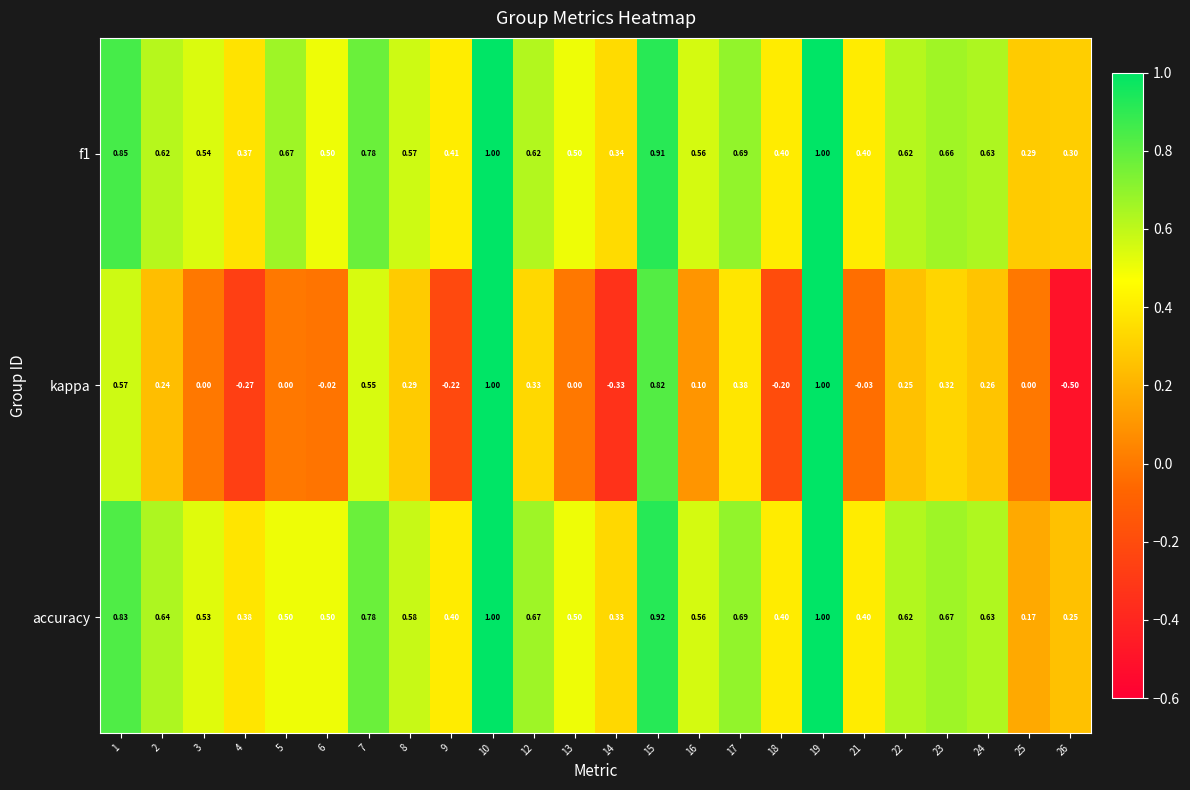

Which series has the largest range (max minus min)?

kappa